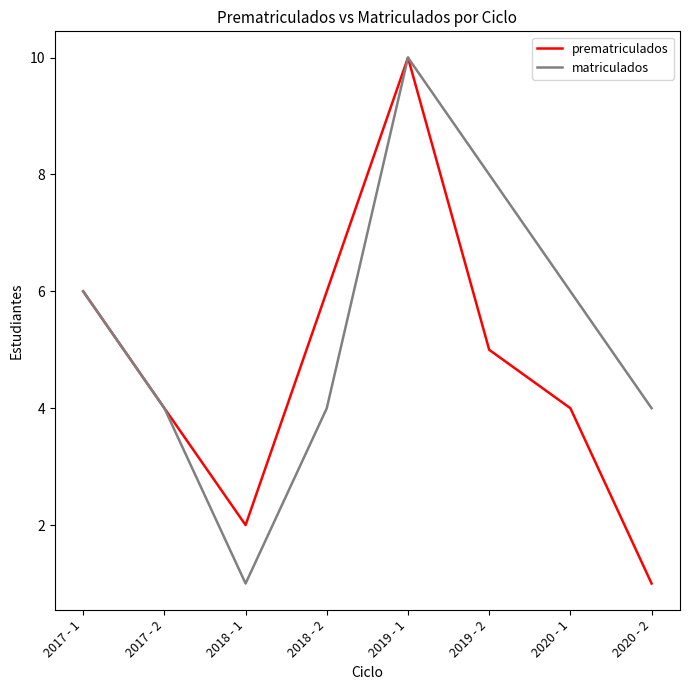

At which category is the sum across all series the highest?

2019 - 1